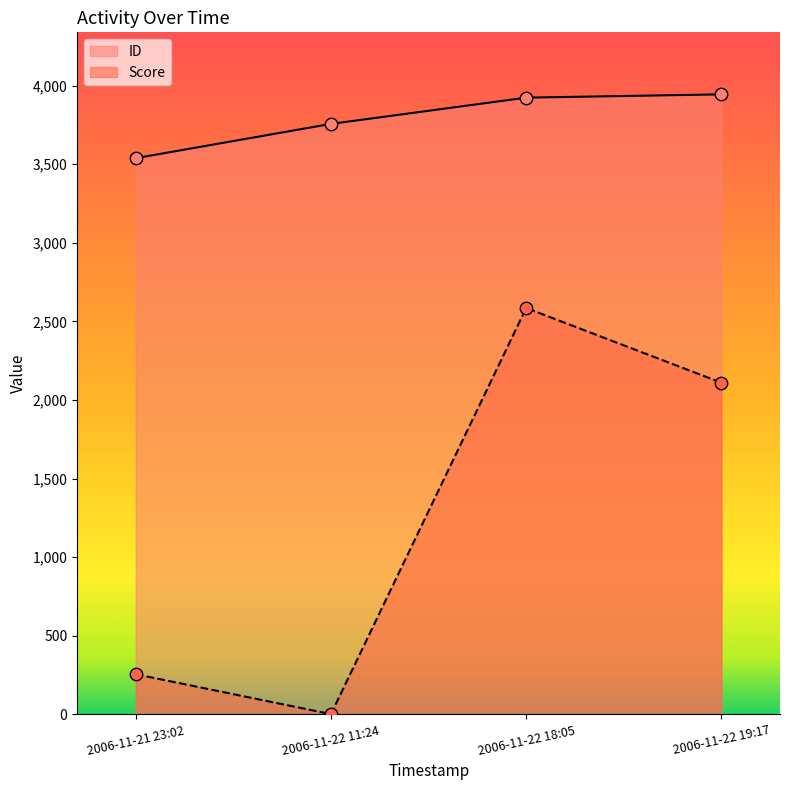

At which category is the sum across all series the highest?

2006-11-22 18:05